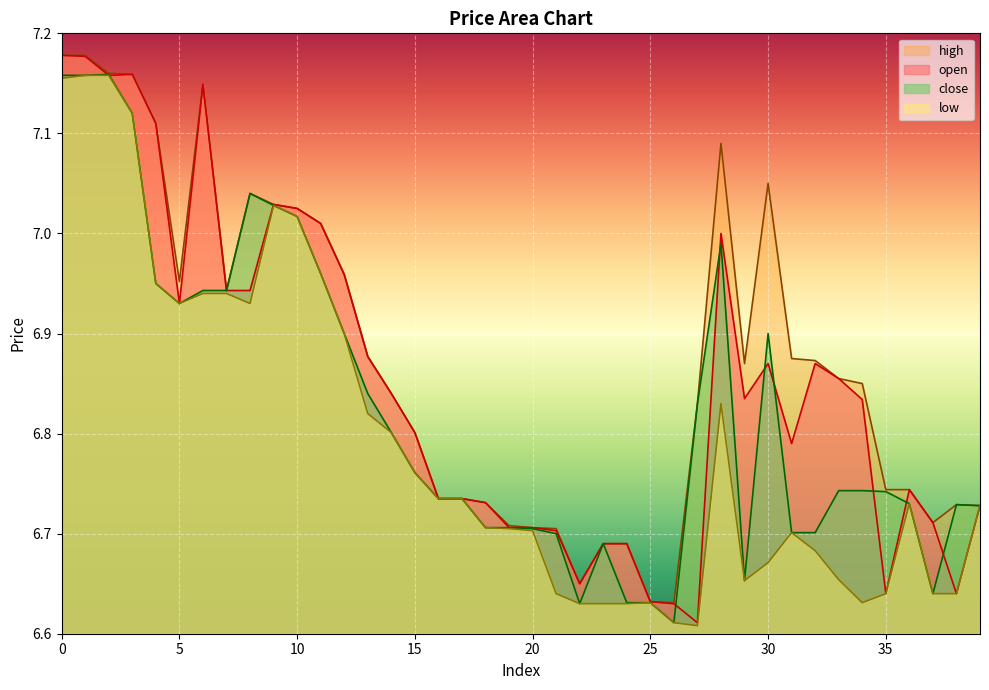

How many lines are shown in the chart?

4